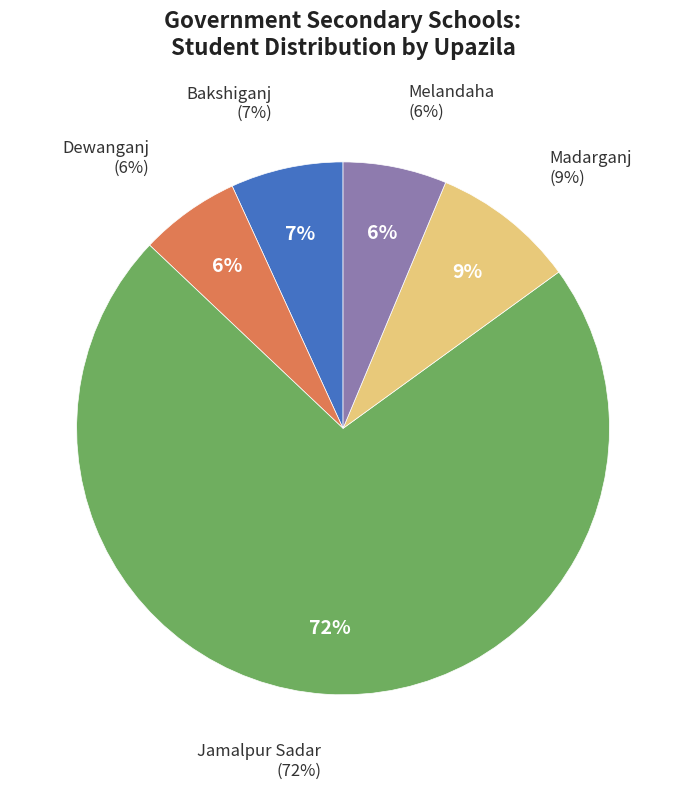

To the nearest percent, what portion does Bakshiganj represent?

7%